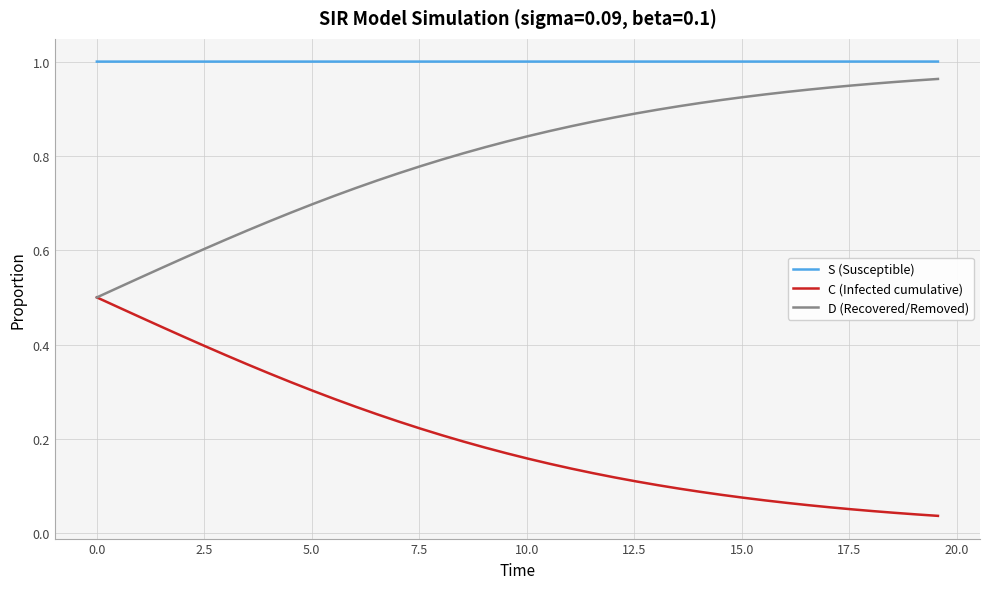

True or false: C (Infected cumulative) and S (Susceptible) cross at least once.

False